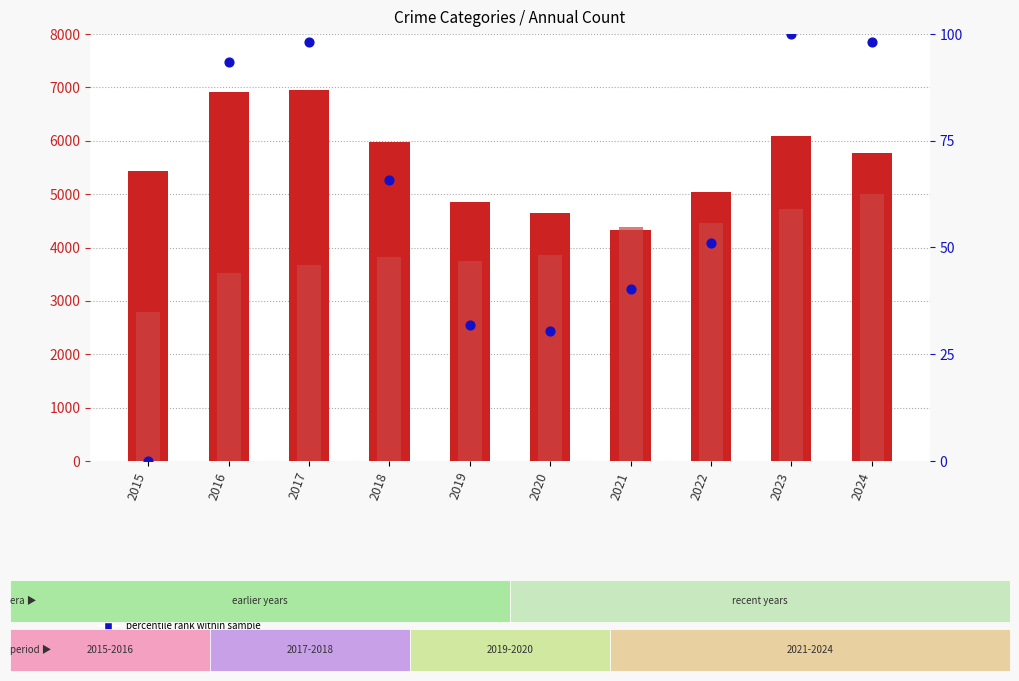

At how many categories does at least one series exceed 2215?

10